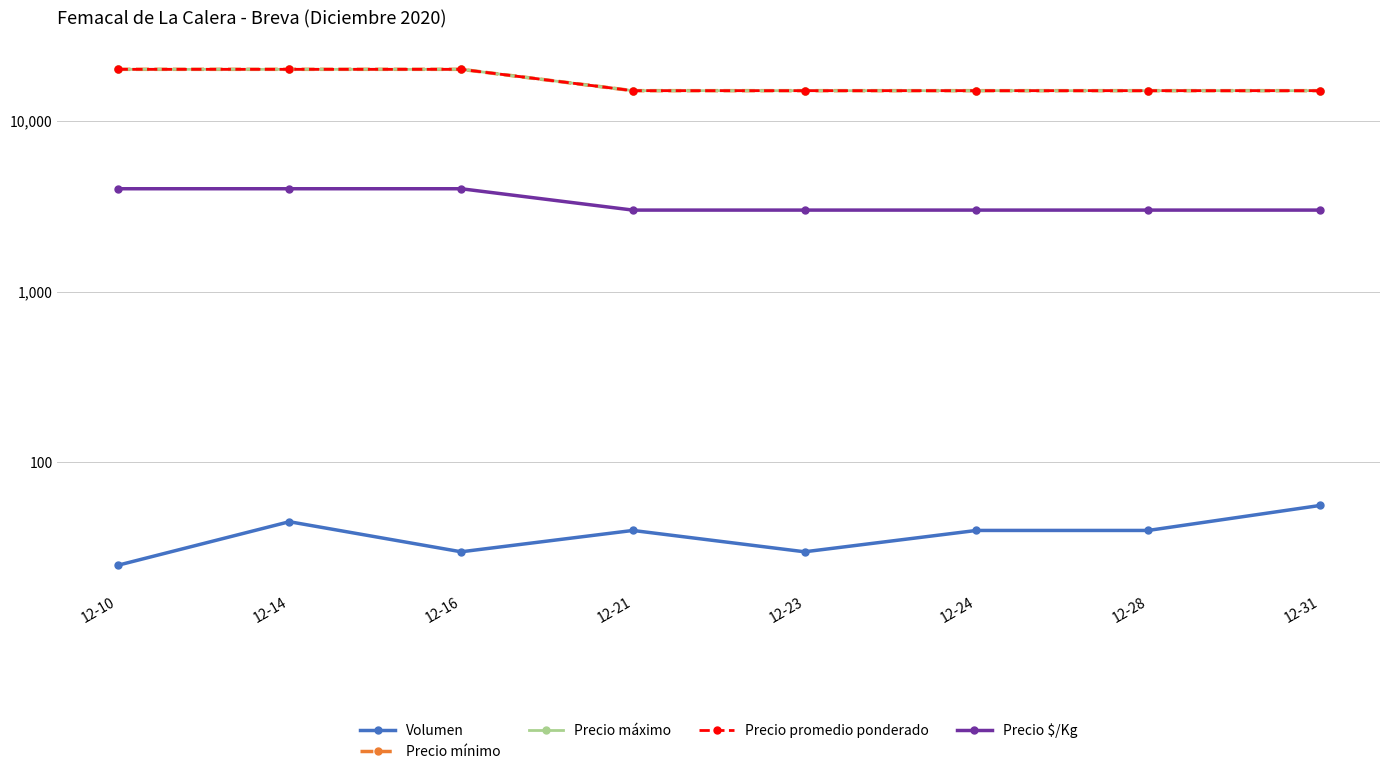

How many values in the Precio mínimo series exceed 15000?

3